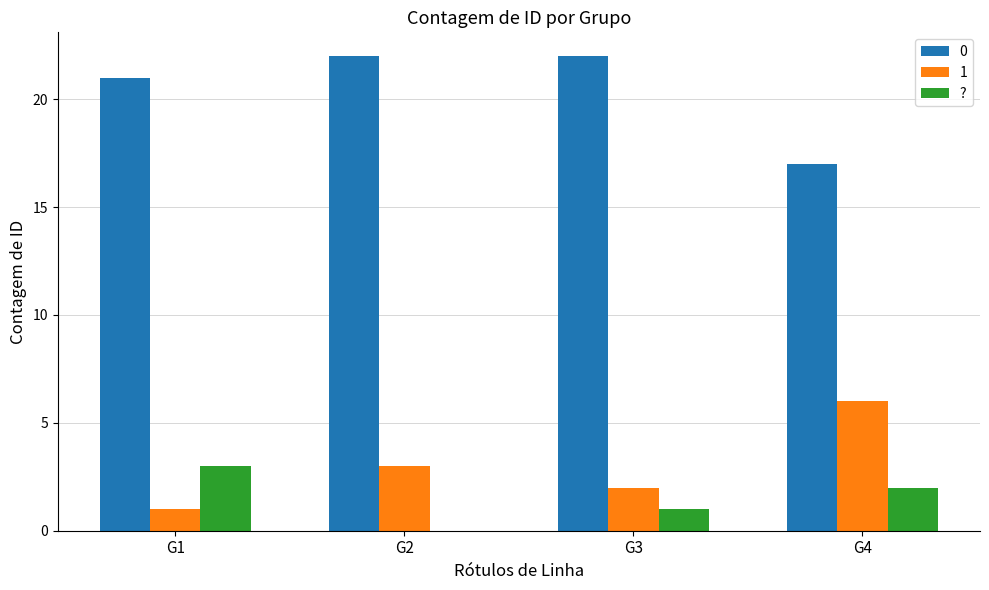

Does the chart contain stacked bars?

No